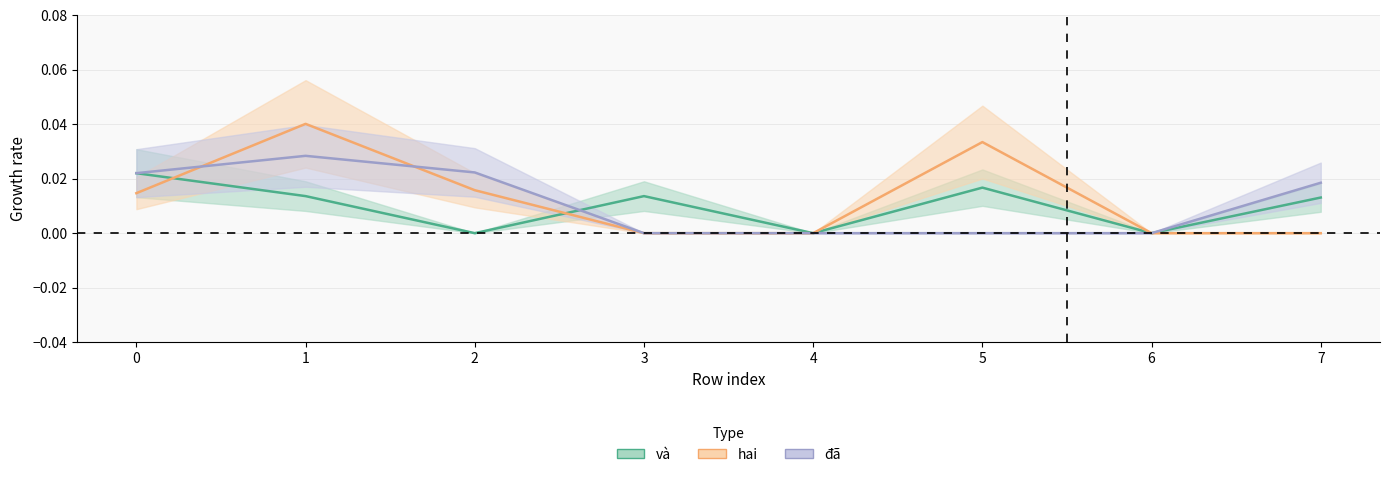

What are all the series names shown in the legend?

và, hai, đã